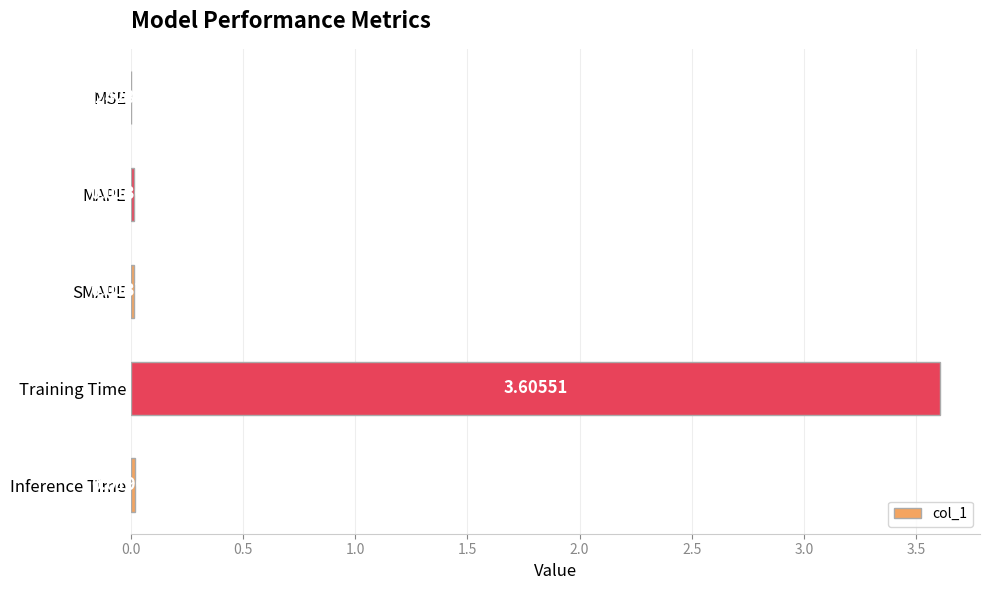

Where is the data nearest to the value 1?

Inference Time